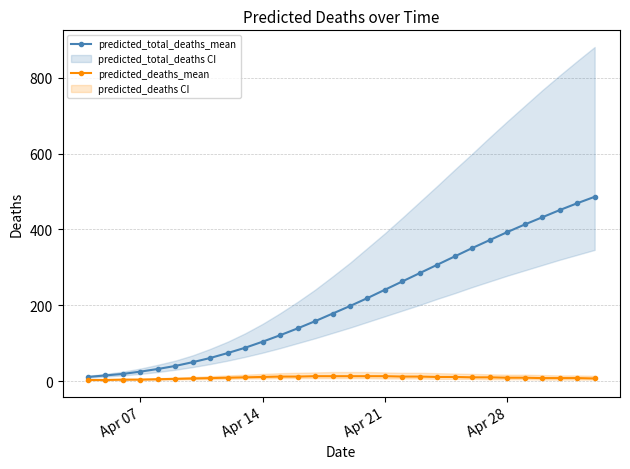

True or false: predicted_total_deaths_mean and predicted_deaths_mean cross at least once.

False